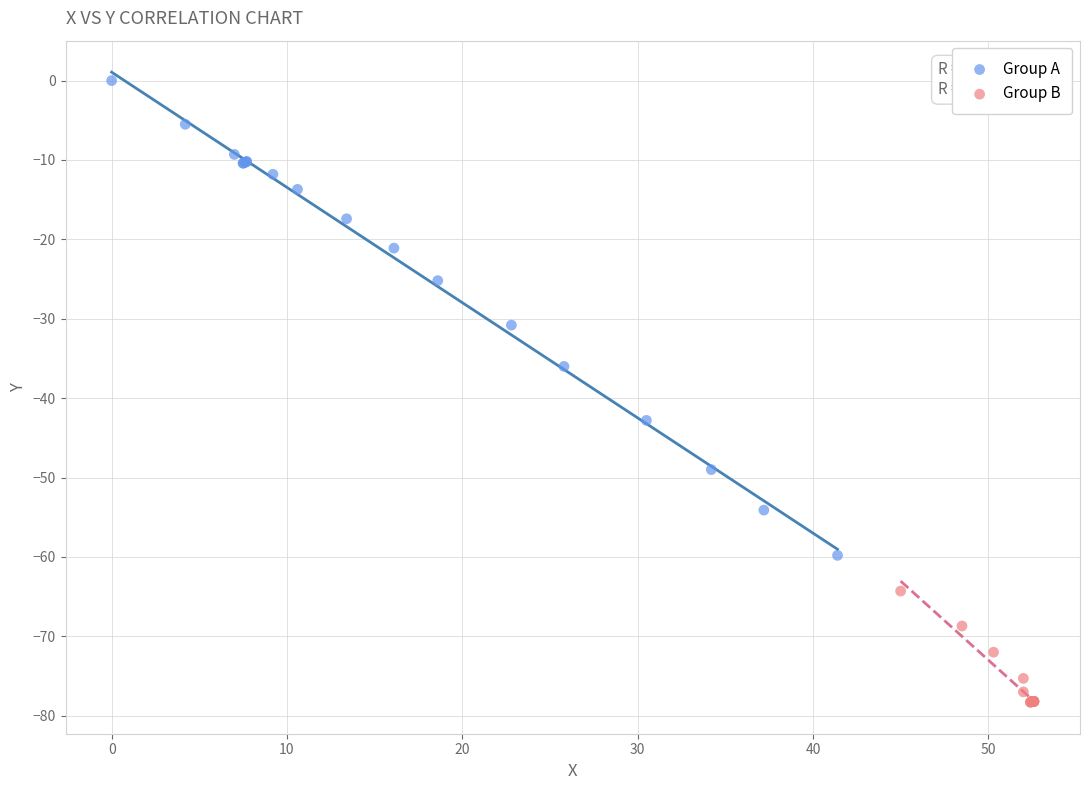

Which series has the widest spread of Y values?

Group A